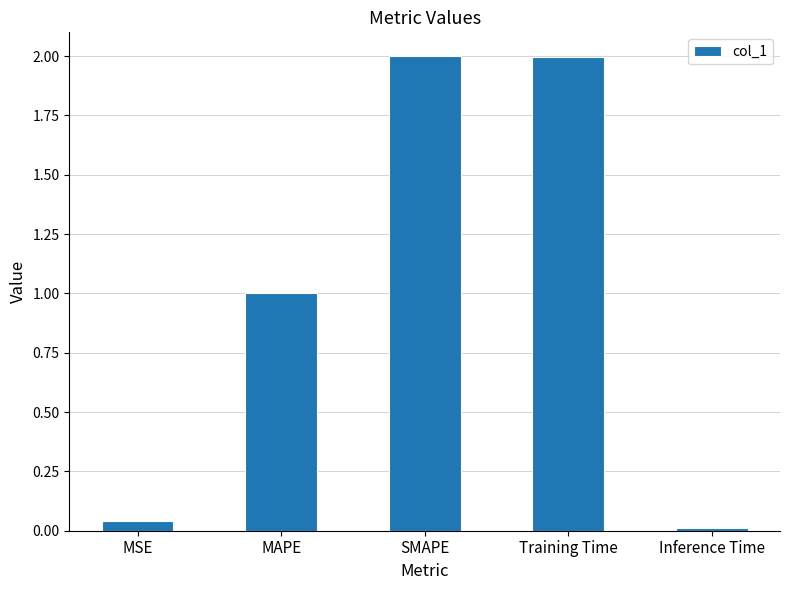

Which has a higher value, MAPE or Training Time?

Training Time